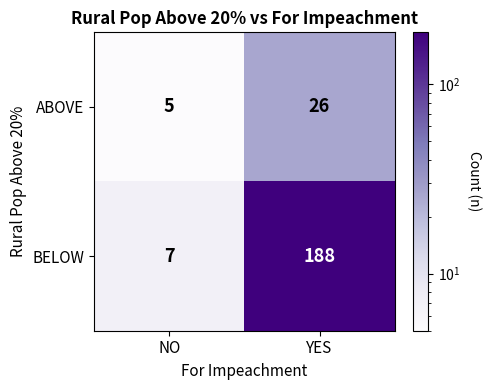

Reading right to left, transcribe all the data shown in this chart.

ABOVE: 26	5
BELOW: 188	7